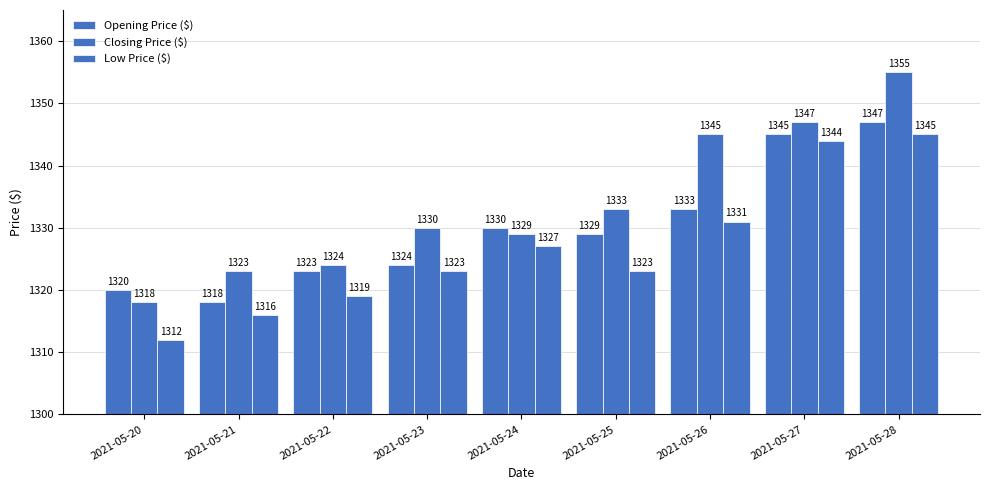

How many bars are there in total?

27